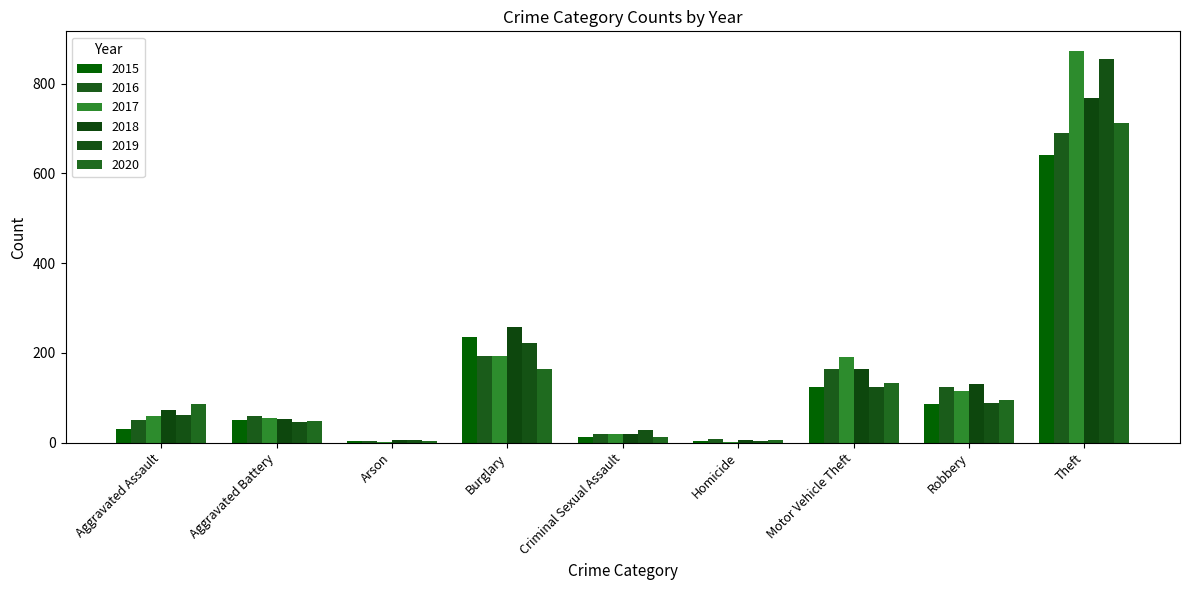

Which category has the highest value in the 2017 series?

Theft